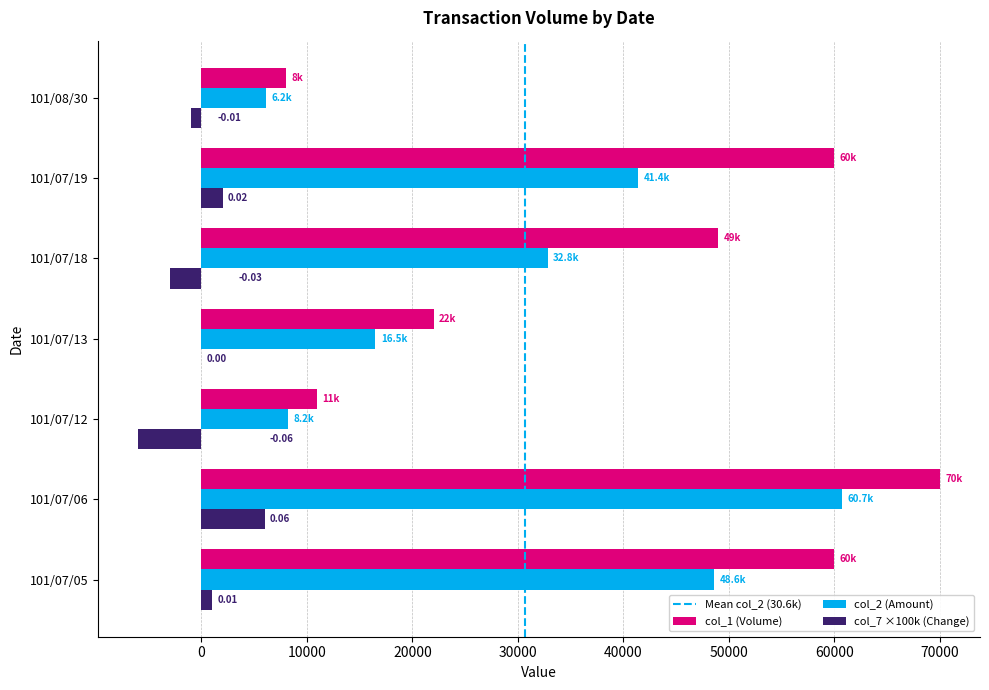

Is the value of col_1 (Volume) at 101/07/19 greater than the value of col_7 ×100k (Change) at 101/07/18?

Yes